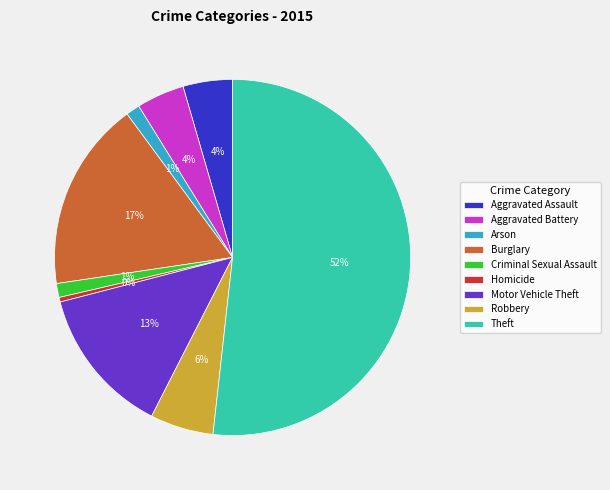

The Theft slice represents 64% of the pie. True or false?

False